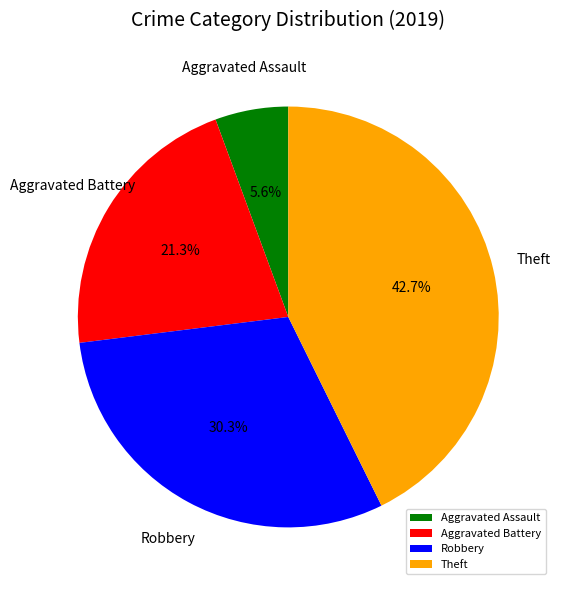

How many segments does this pie chart have?

4